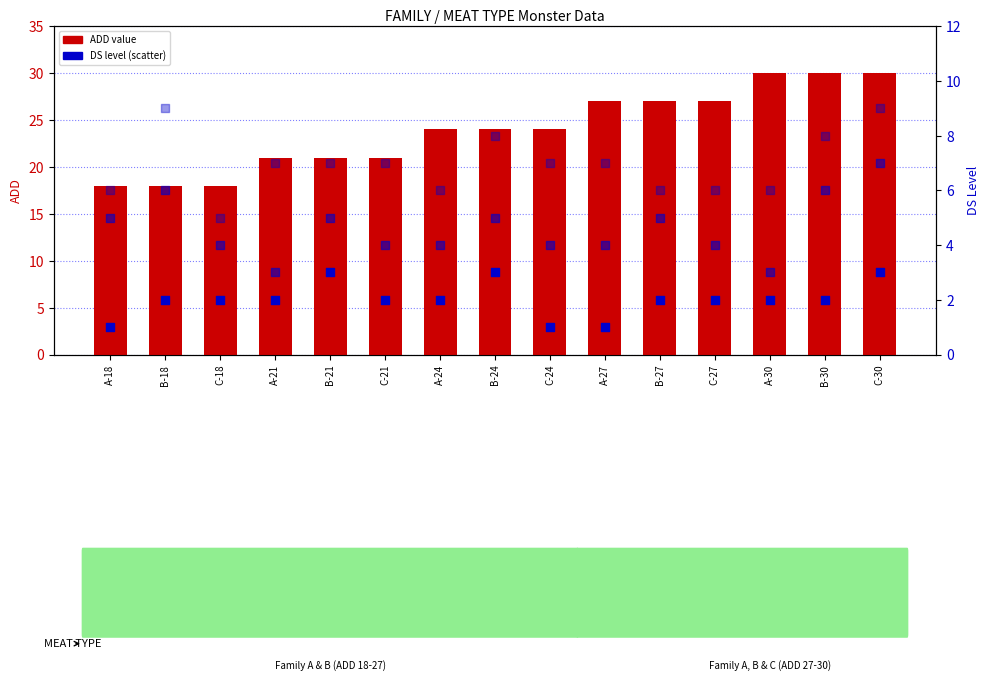

Which series reaches the maximum Y coordinate?

ADD